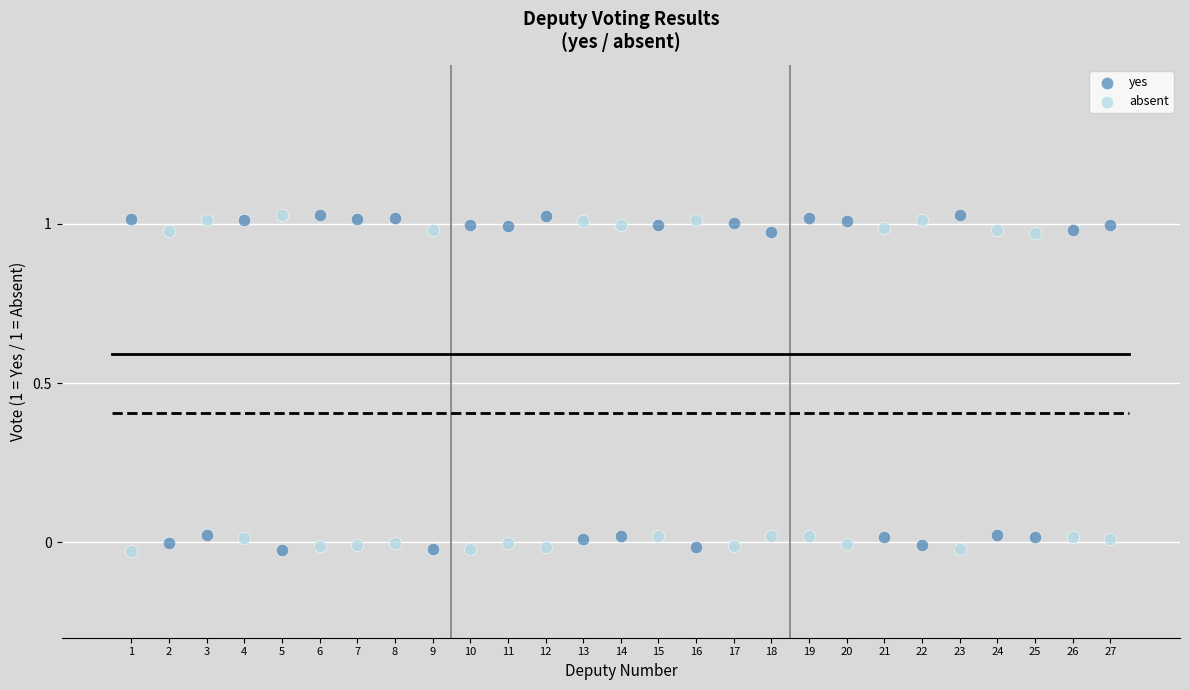

Across all data points, what is the range of Y values (max minus min)?

1.1